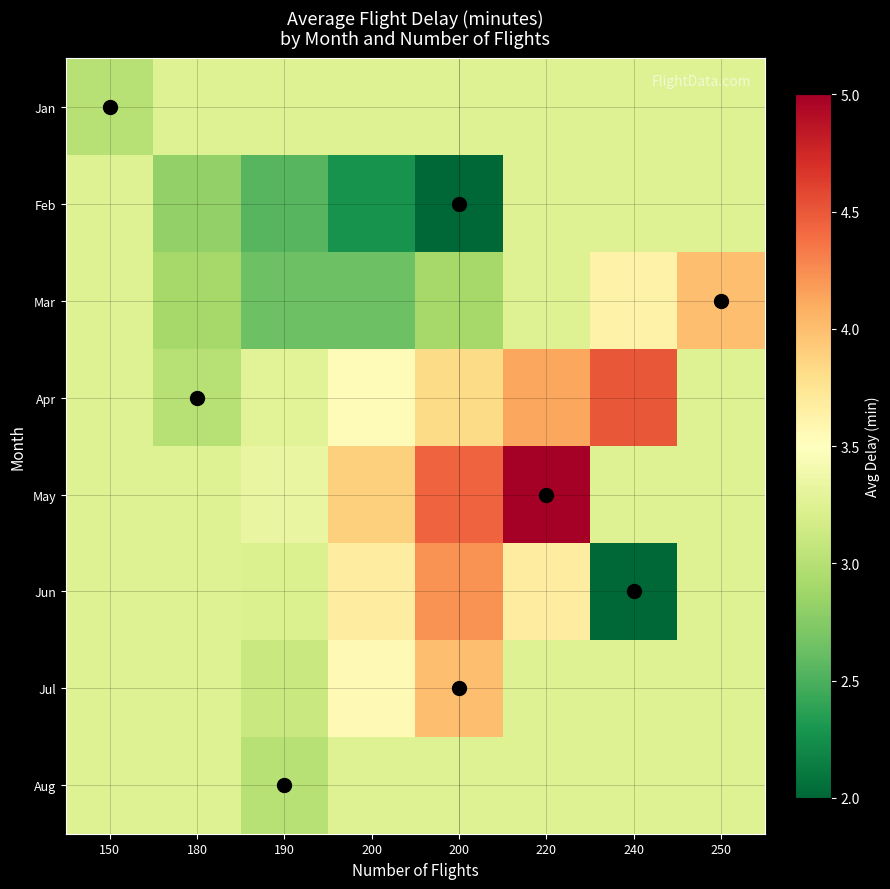

What is the total value across all series at 180?

25.0